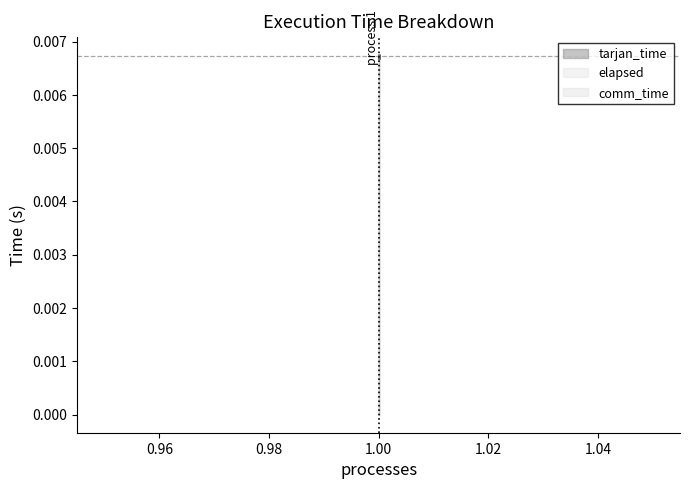

The elapsed series shows 0.0 at 1. True or false?

True